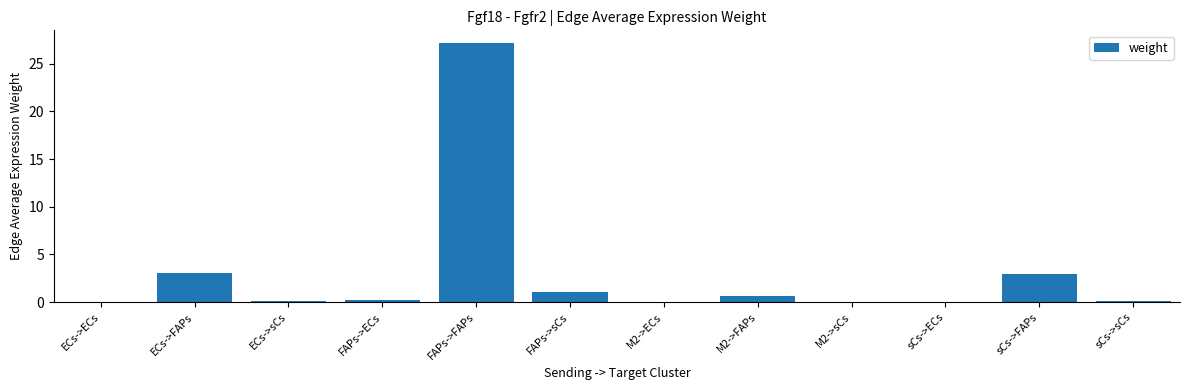

Does the chart contain stacked bars?

No